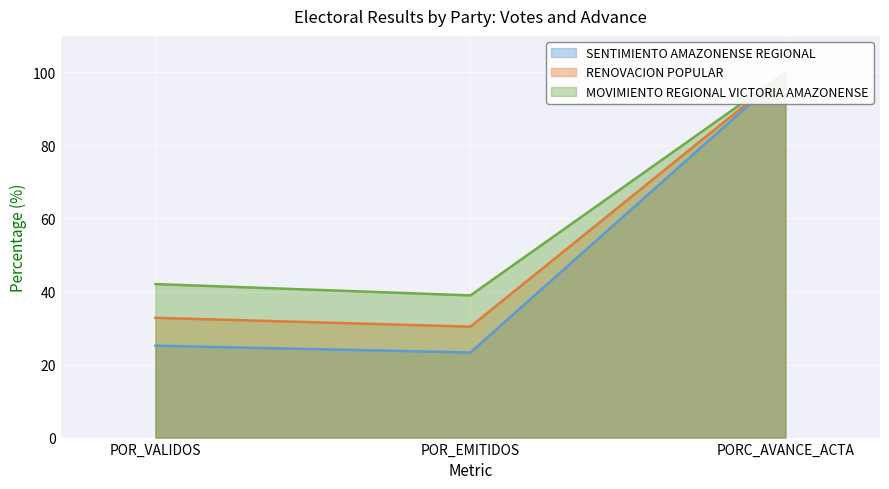

Which series has the largest range (max minus min)?

SENTIMIENTO AMAZONENSE REGIONAL